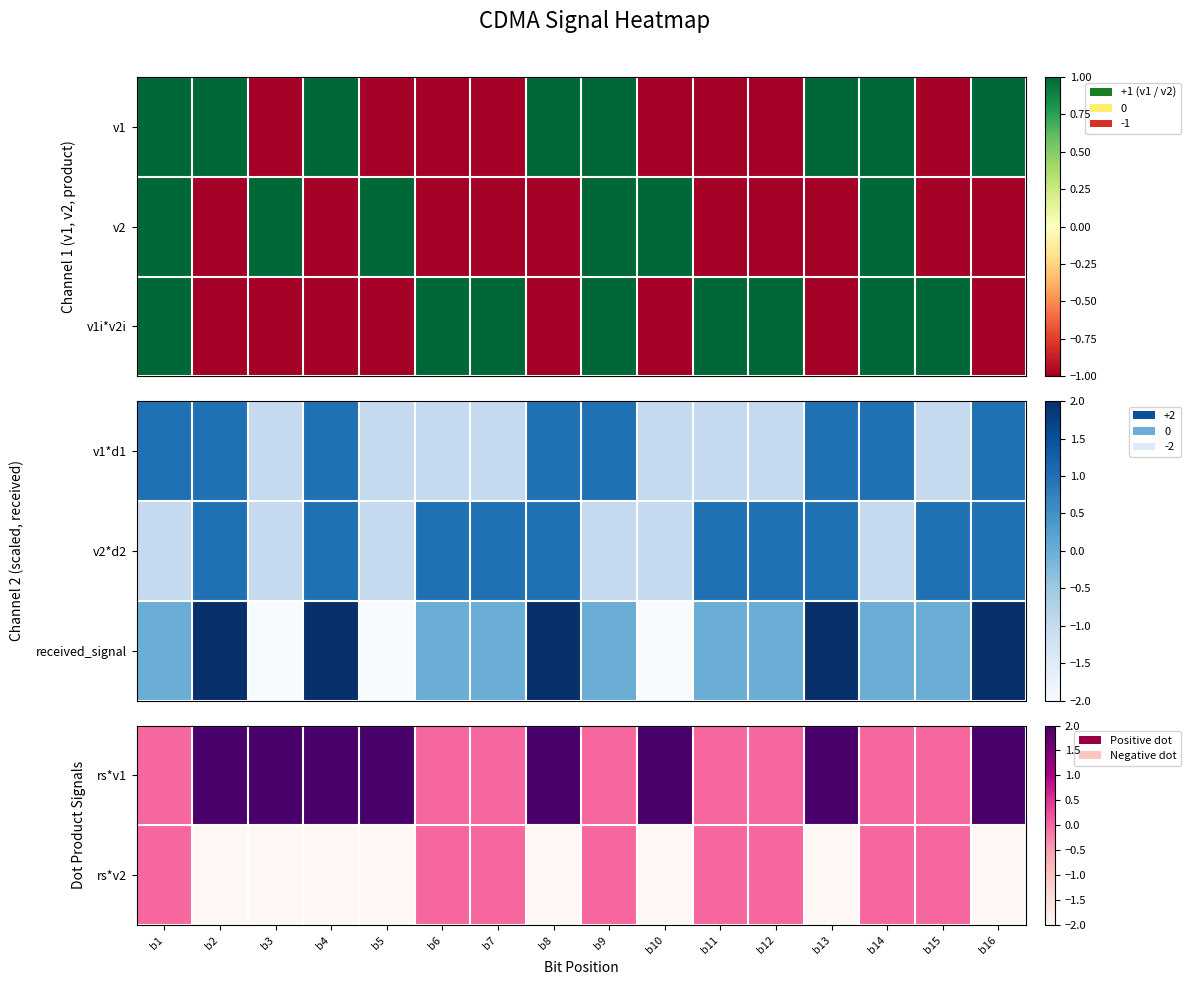

Rank the series by their maximum value, from highest to lowest.

rs*v1, received_signal, rs*v2